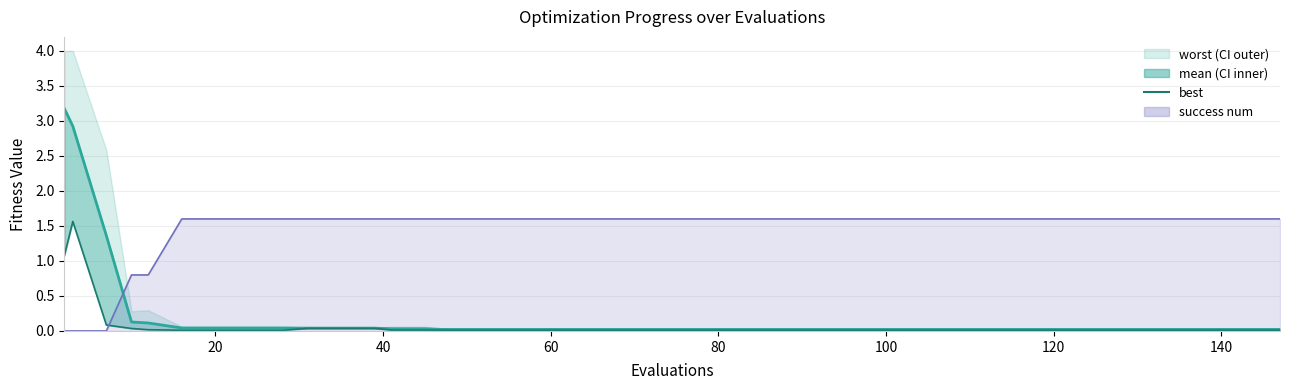

True or false: mean line has a value of 0.0 at 25.

False